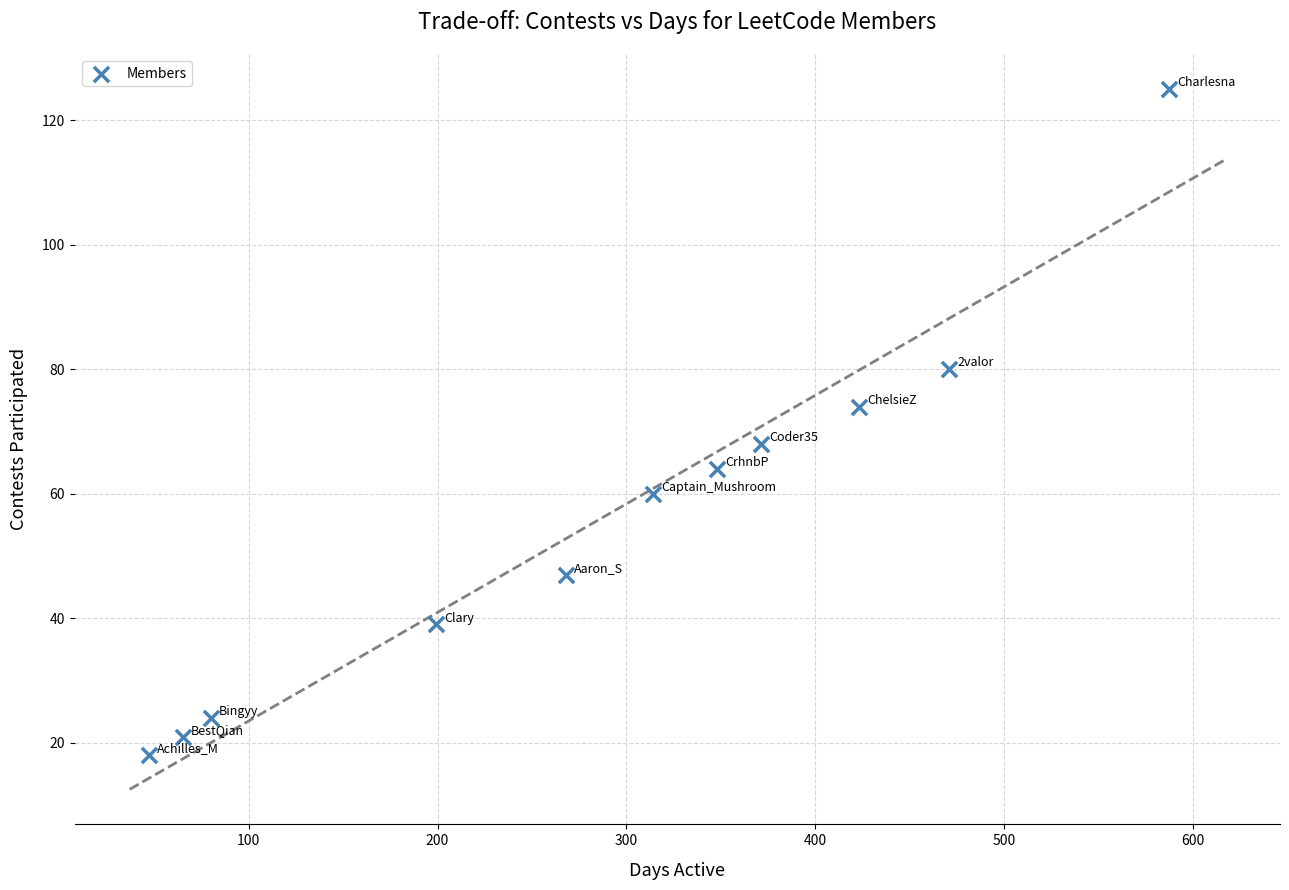

What is the average X value?

288